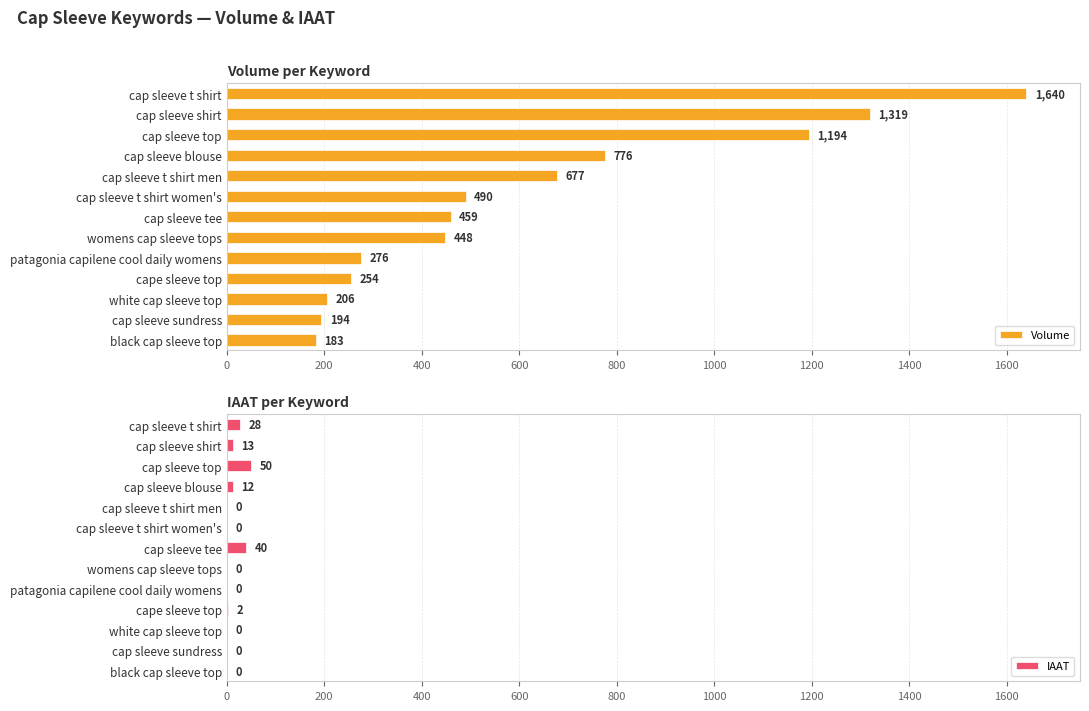

How many data points in IAAT are above 0?

6